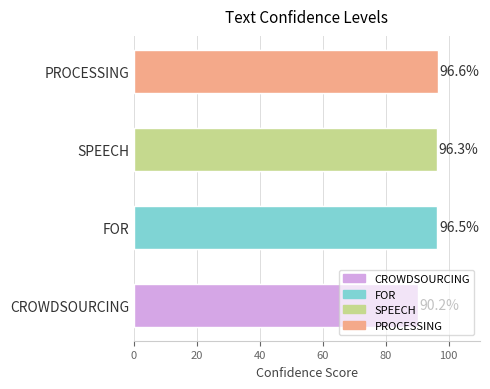

What is the difference between the second highest and minimum values?

6.3